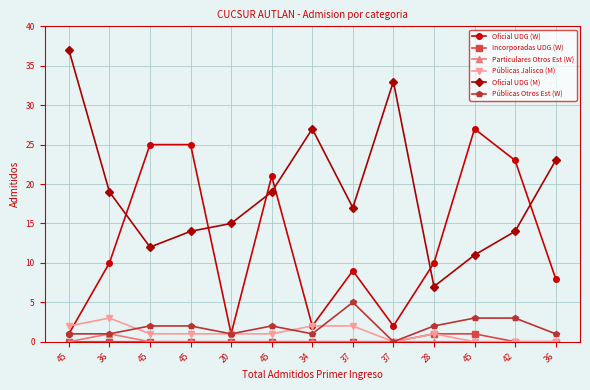

Where does the Públicas Otros Est (W) series first go above 2?

37